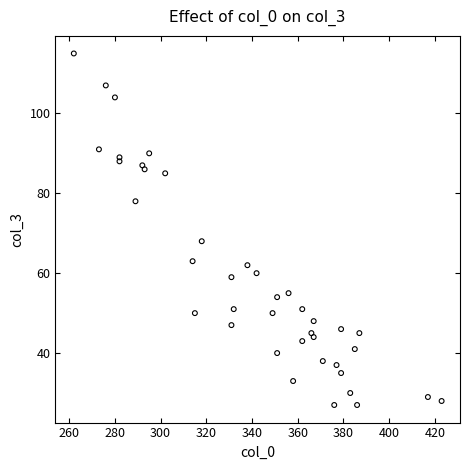

What Y value in the scatter plot is closest to 71?

68